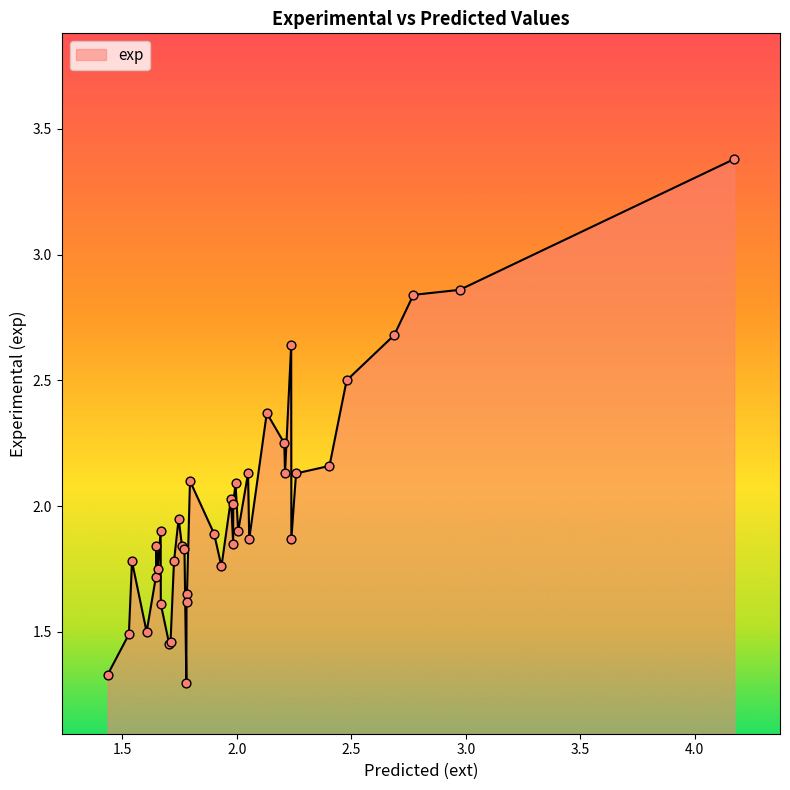

What is the maximum value shown in the chart?

3.4